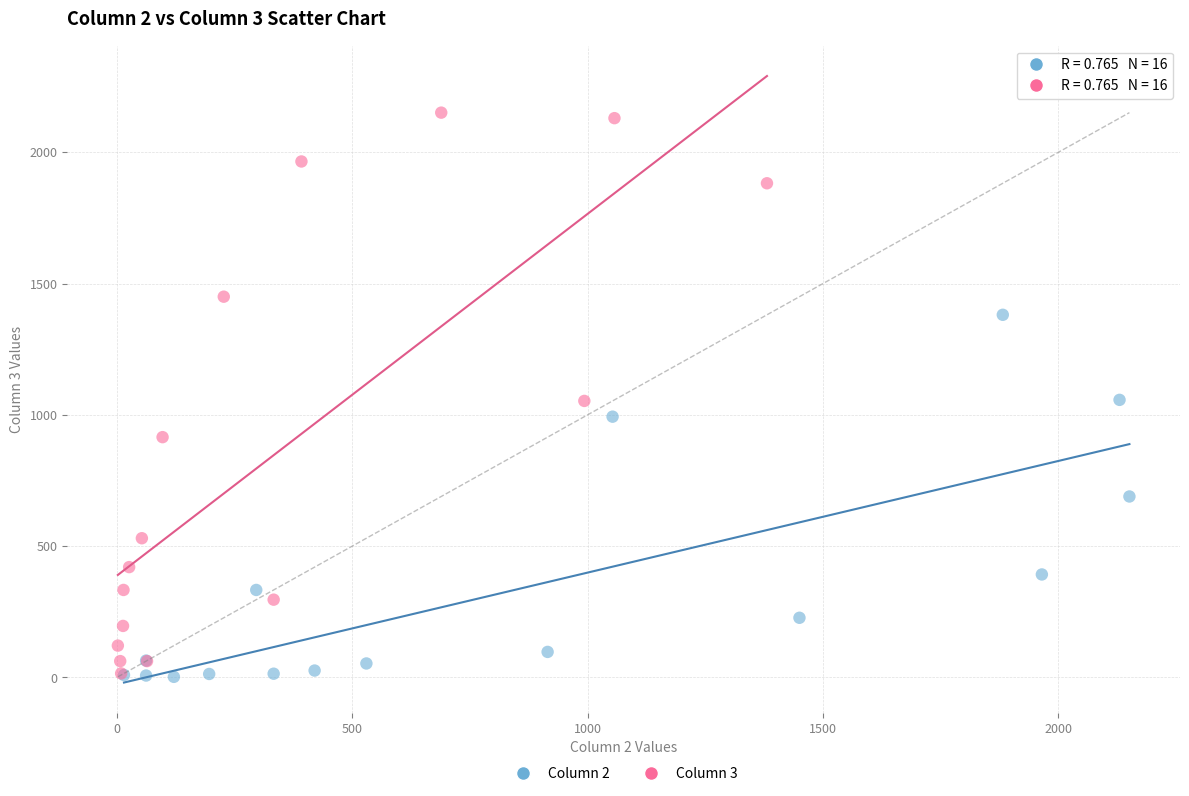

Which series has the widest spread of Y values?

Column 3